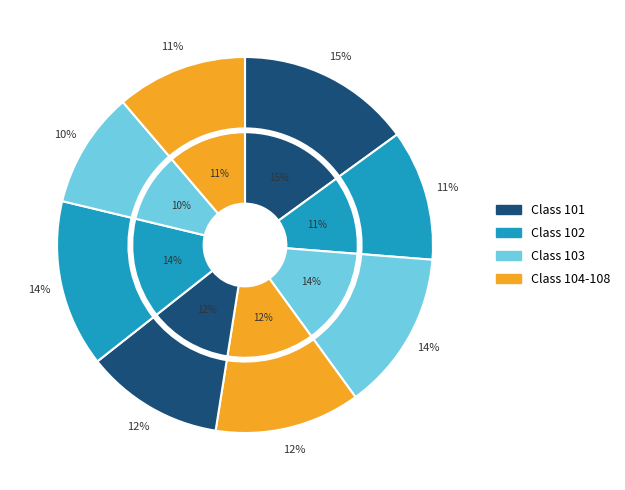

Combined, do 105 and 103 account for over 50%?

No